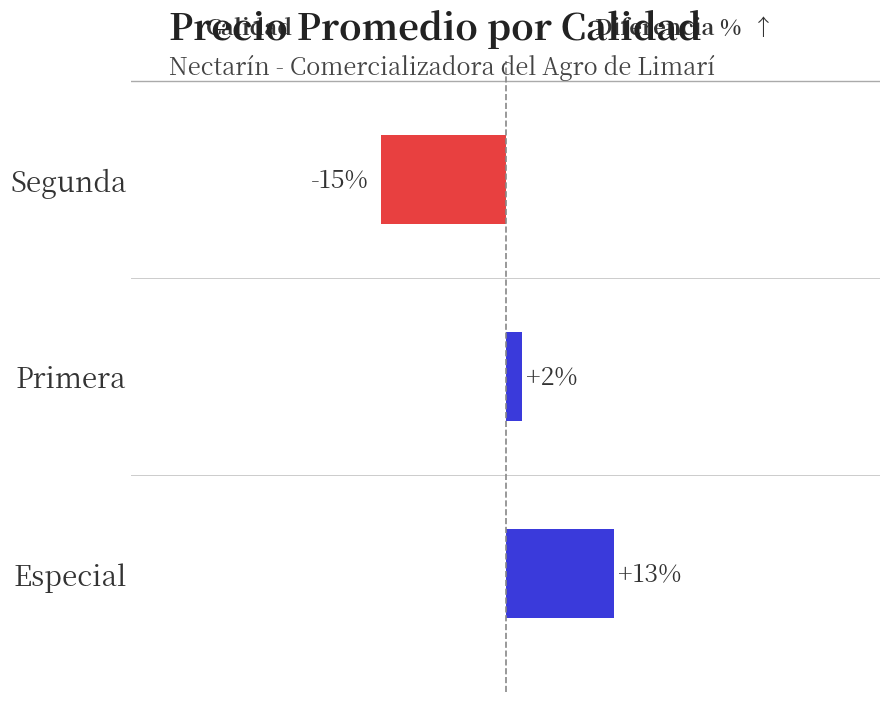

Does the chart contain stacked bars?

No